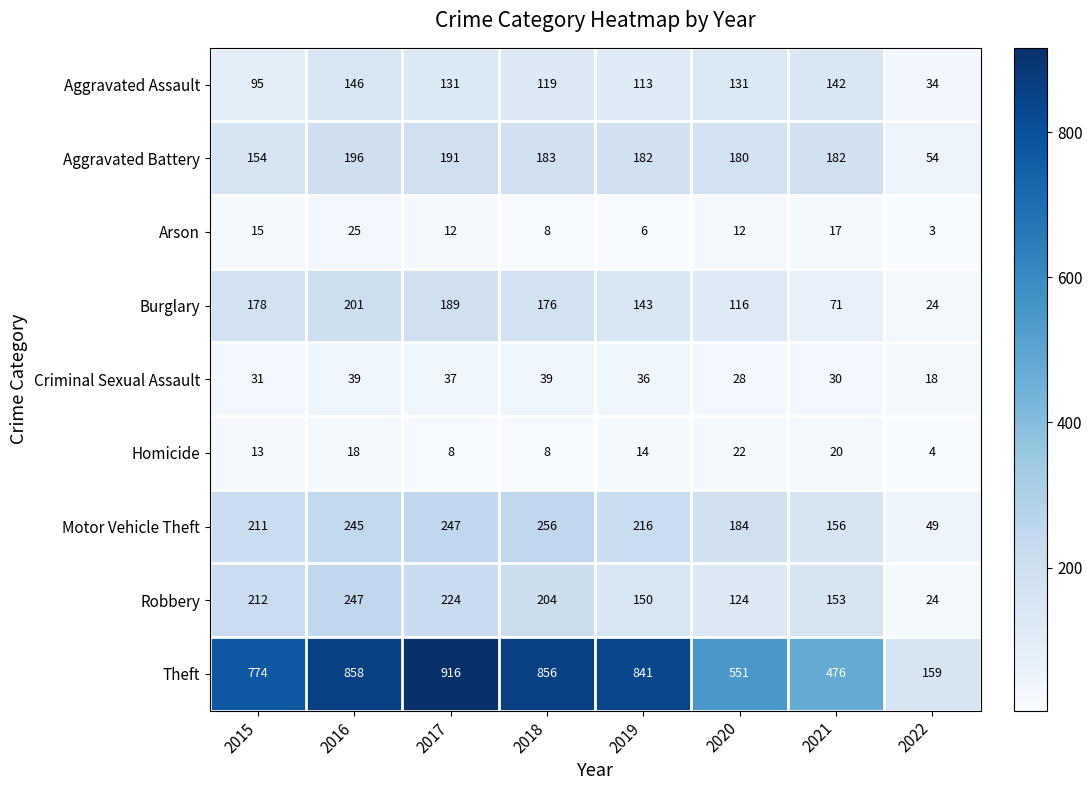

What is the minimum value for Homicide?

4